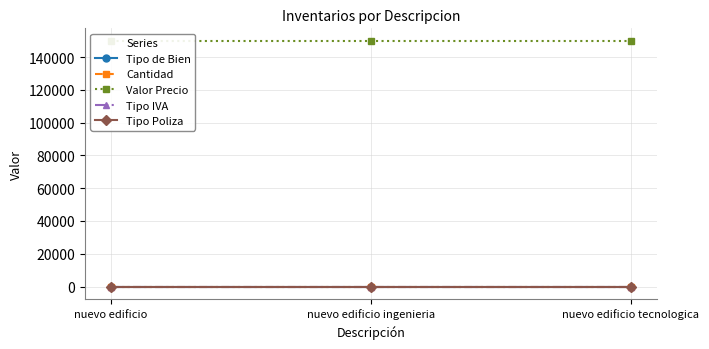

What are all the series names shown in the legend?

Tipo de Bien, Cantidad, Valor Precio, Tipo IVA, Tipo Poliza